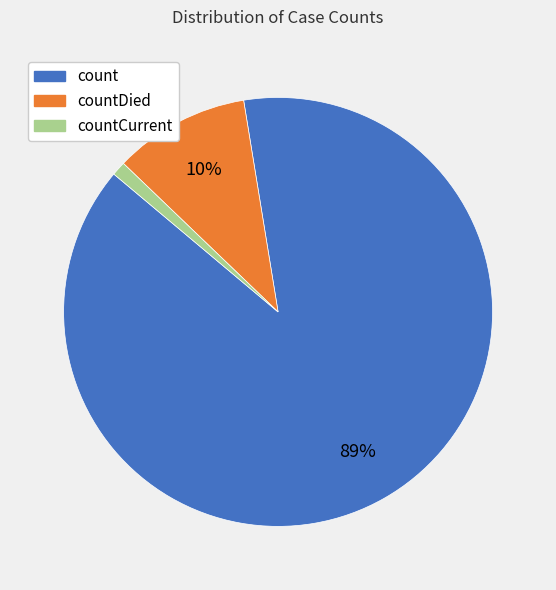

Does any single category account for the majority?

Yes